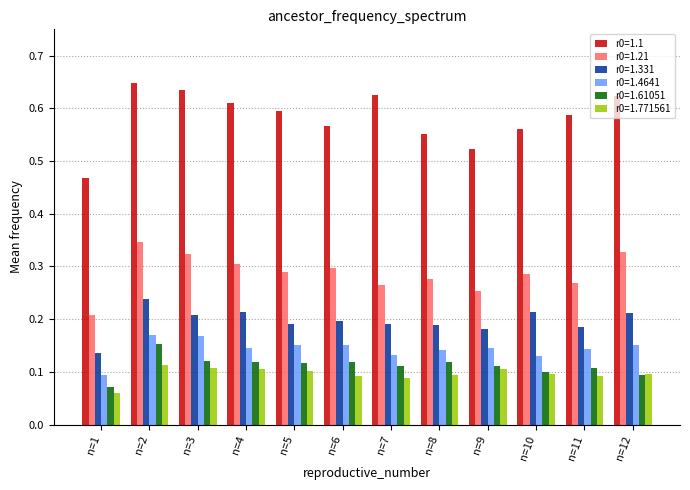

Which label corresponds to the largest value in the chart?

n=2